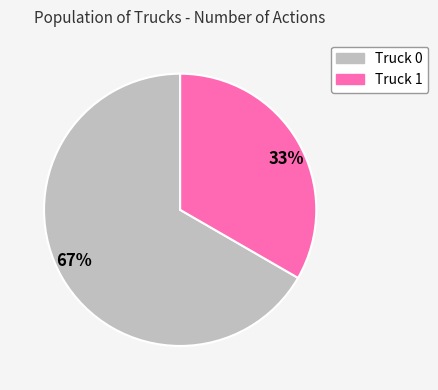

Do Truck 0 and Truck 1 together represent more than half of the pie?

Yes